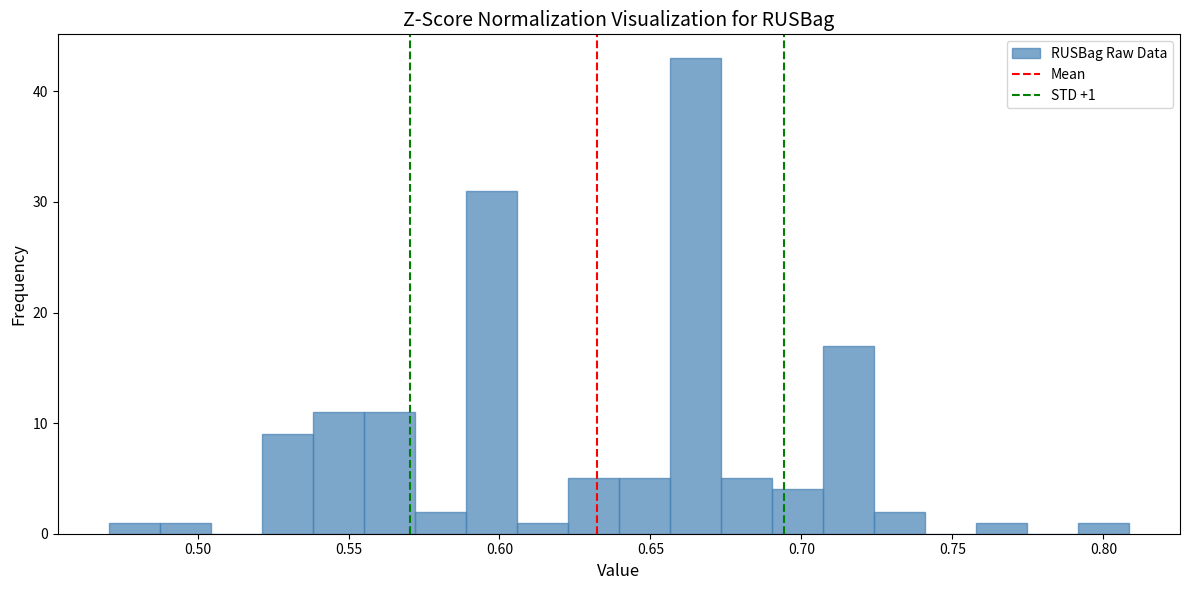

Around what value on the x-axis is the tallest bar? Give the approximate position of its centre, as read against the axis.

0.665